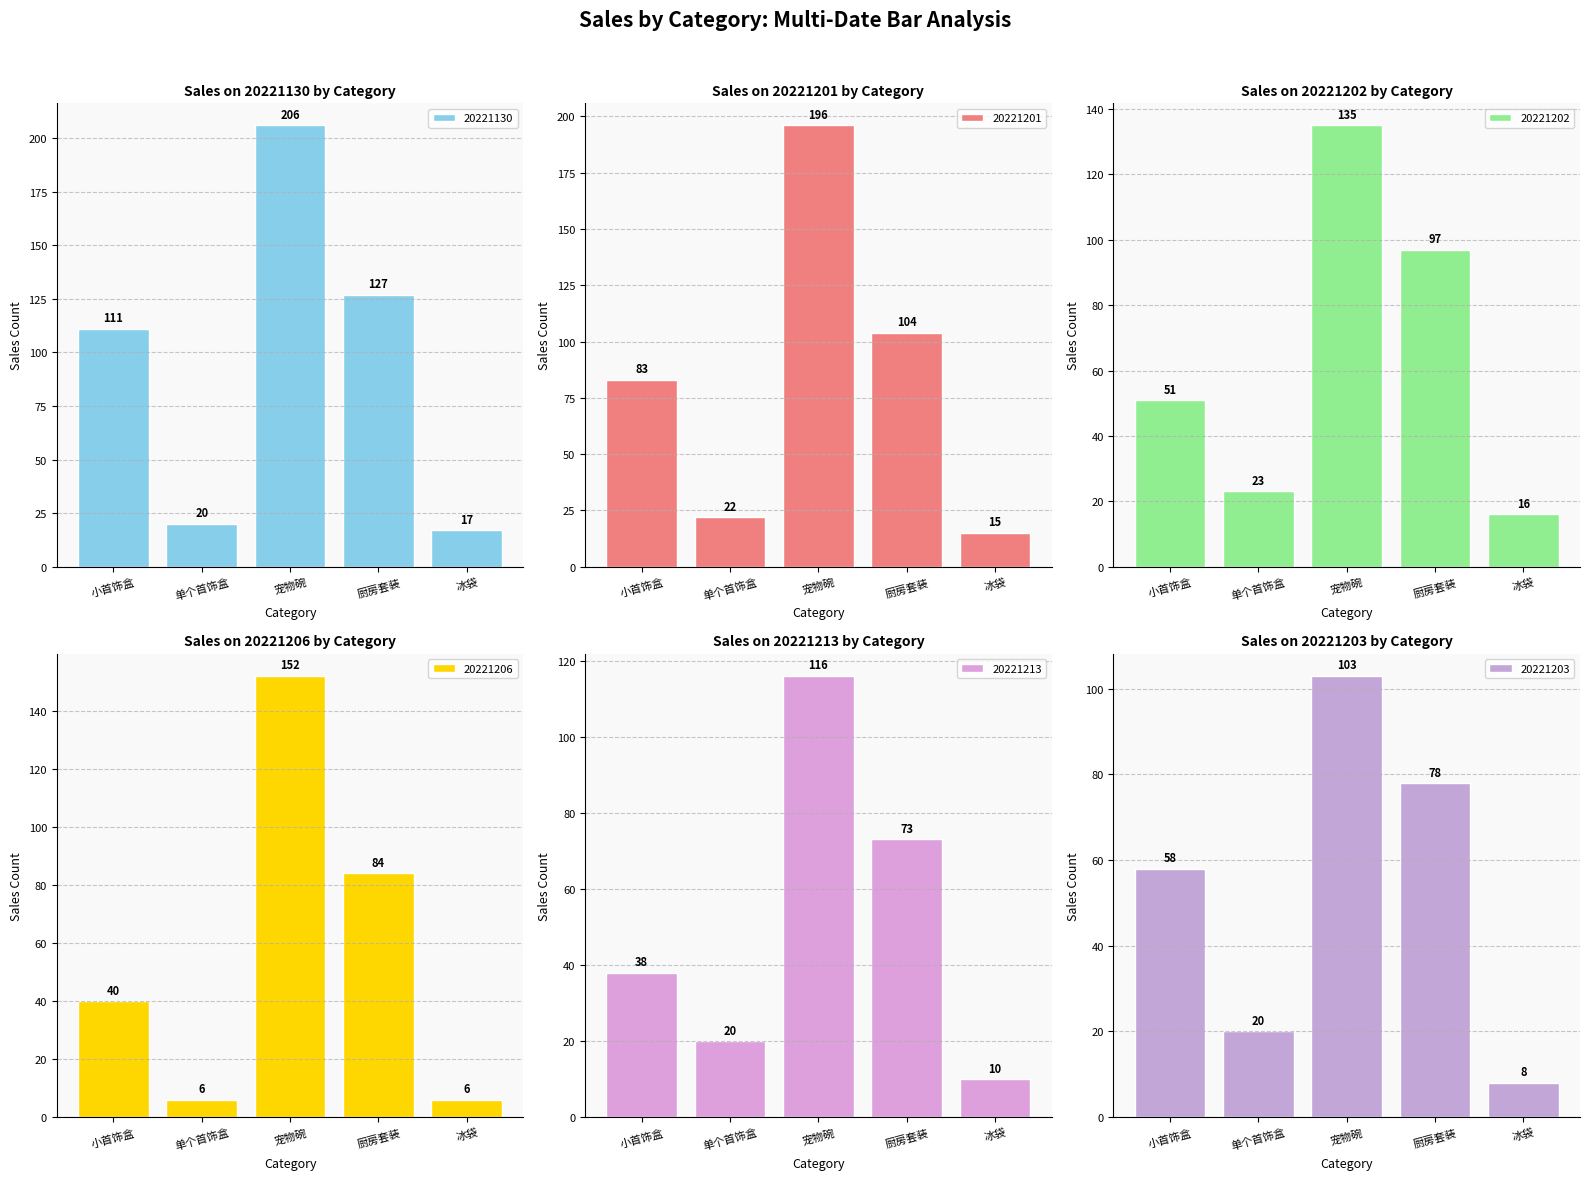

What is the value of the 20221203 bar at the 2nd from the left?

20